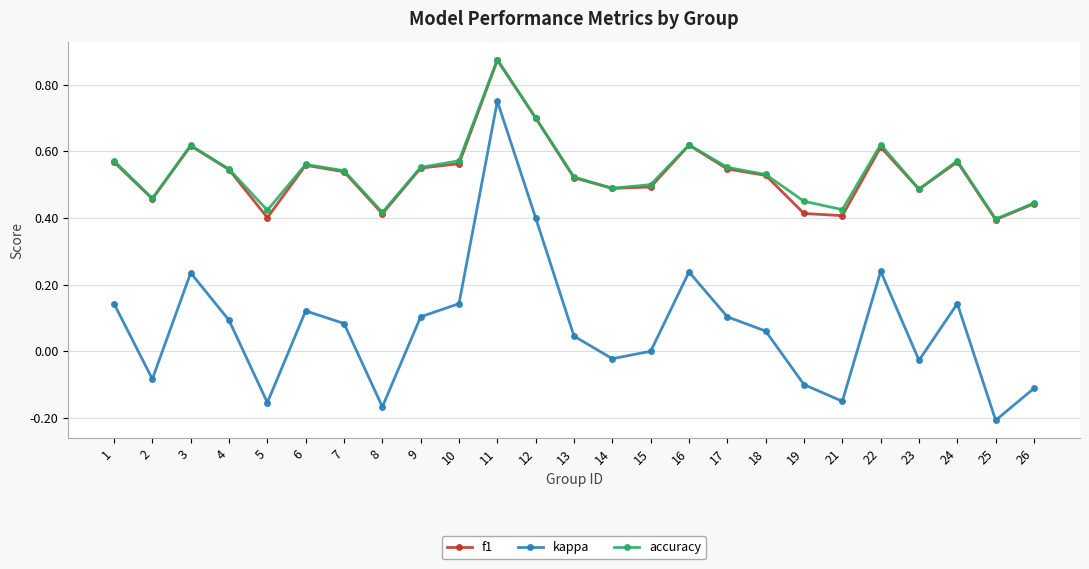

Is the value of kappa at 26 greater than the value of f1 at 17?

No